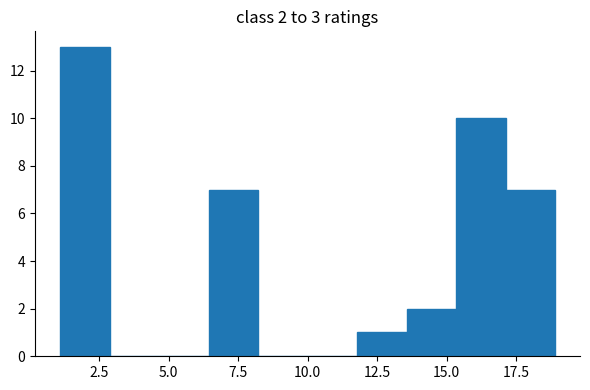

Read against the x-axis, roughly where is the centre of the tallest bar?

2.0